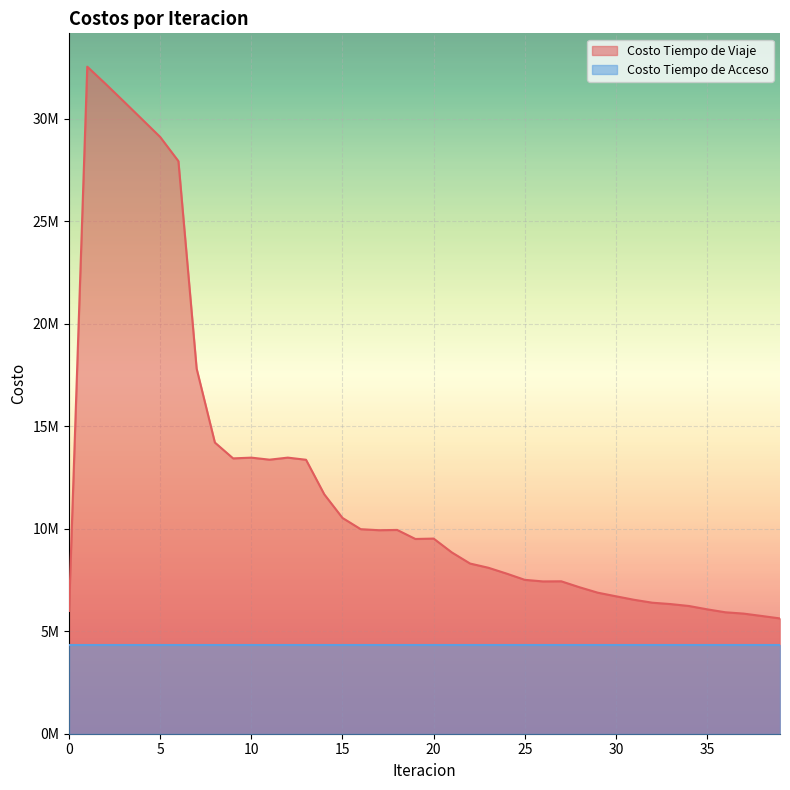

What is the difference between the maximum and minimum values?

26905695.2